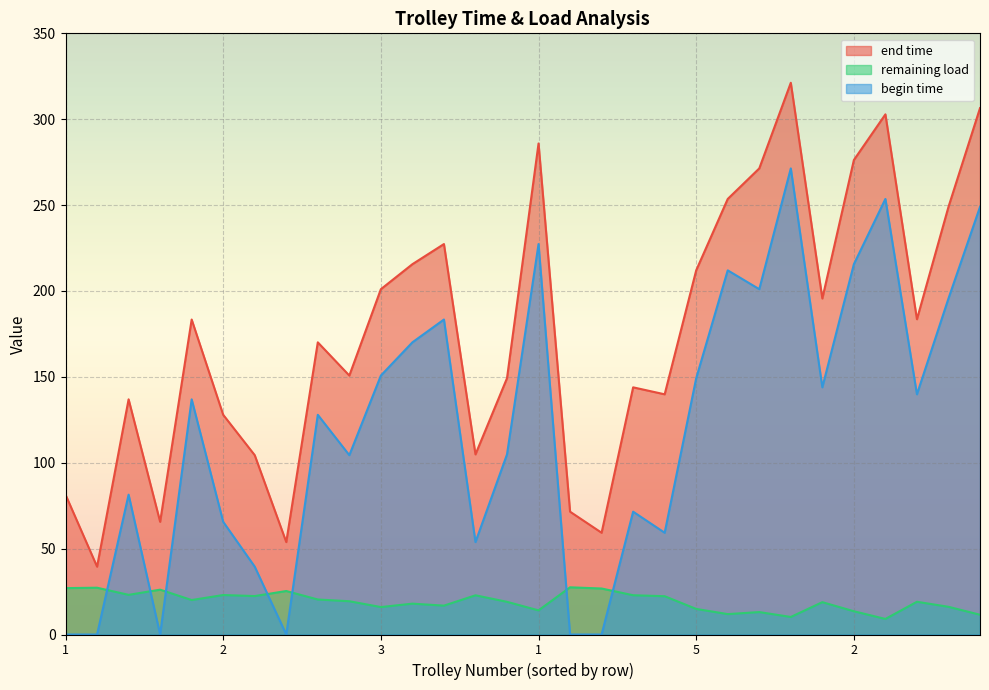

Which series has the largest total across all categories?

end time